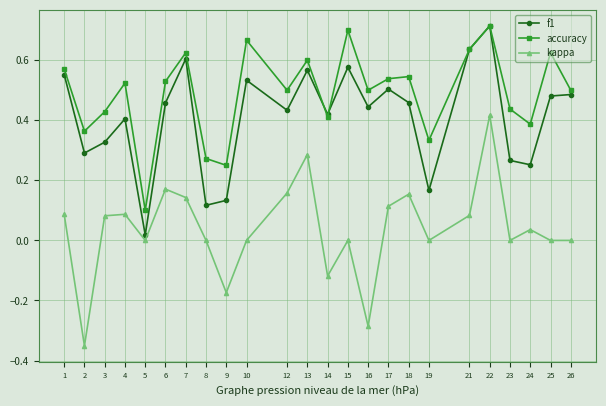

True or false: accuracy has a value of 0.9 at 18.

False